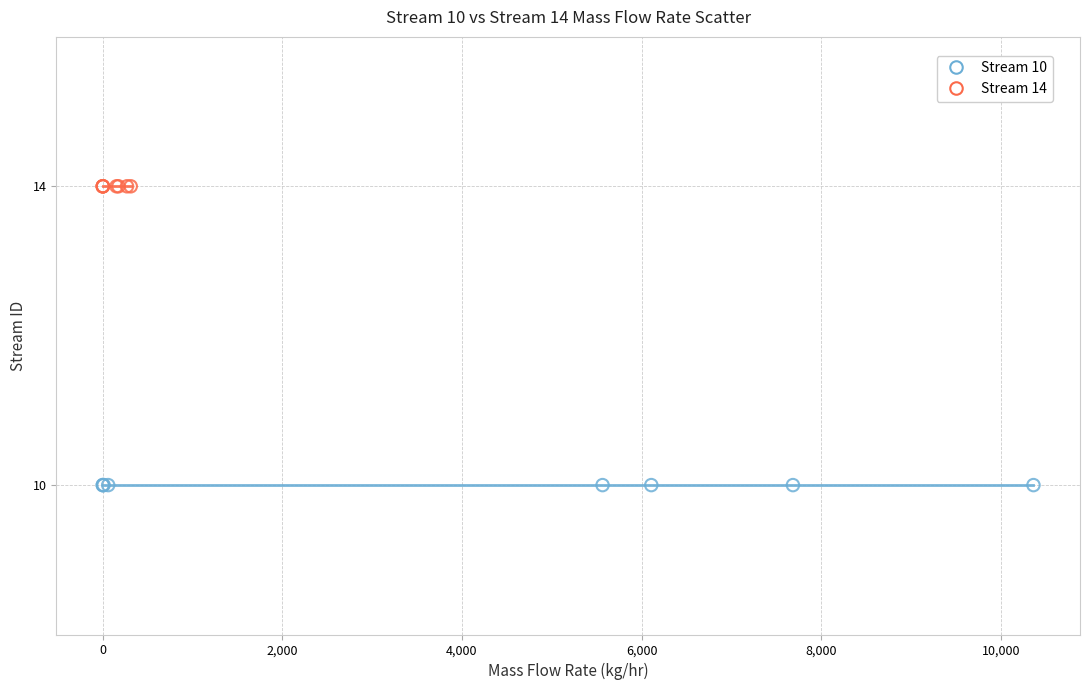

Which series contains the highest Y value?

Stream 14